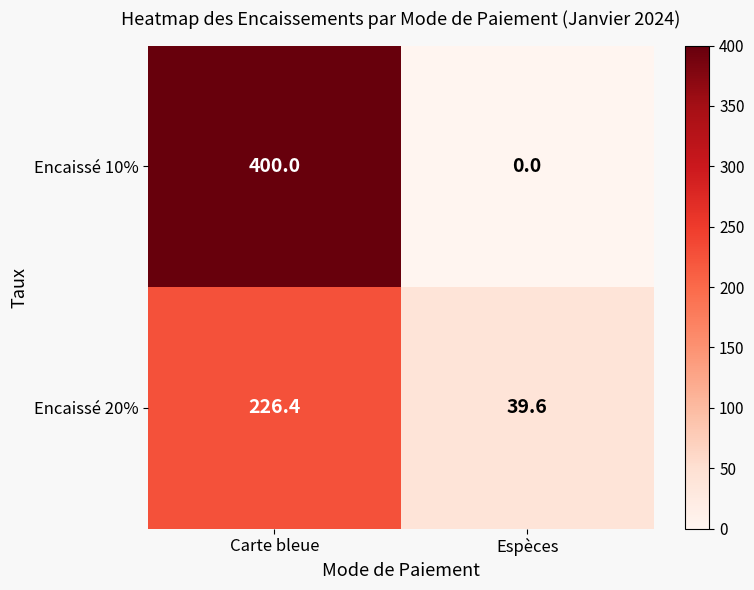

List the labels in order of Encaissé 10% value, smallest first.

Espèces, Carte bleue